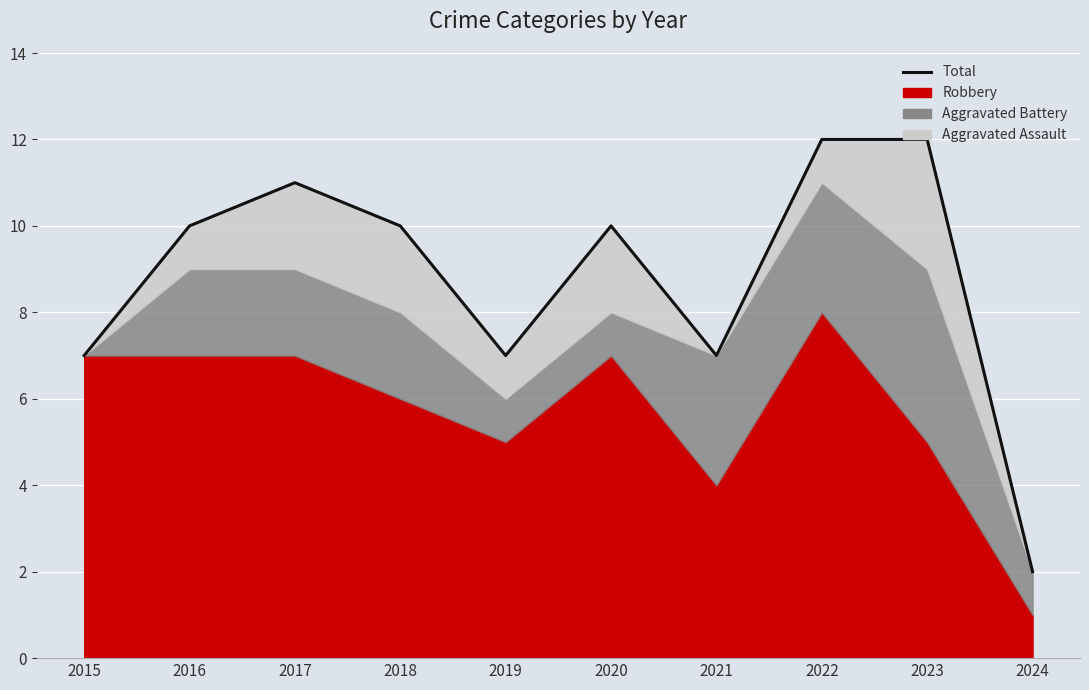

Approximately how many times larger is the value at 2018 compared to 2021?

1.4